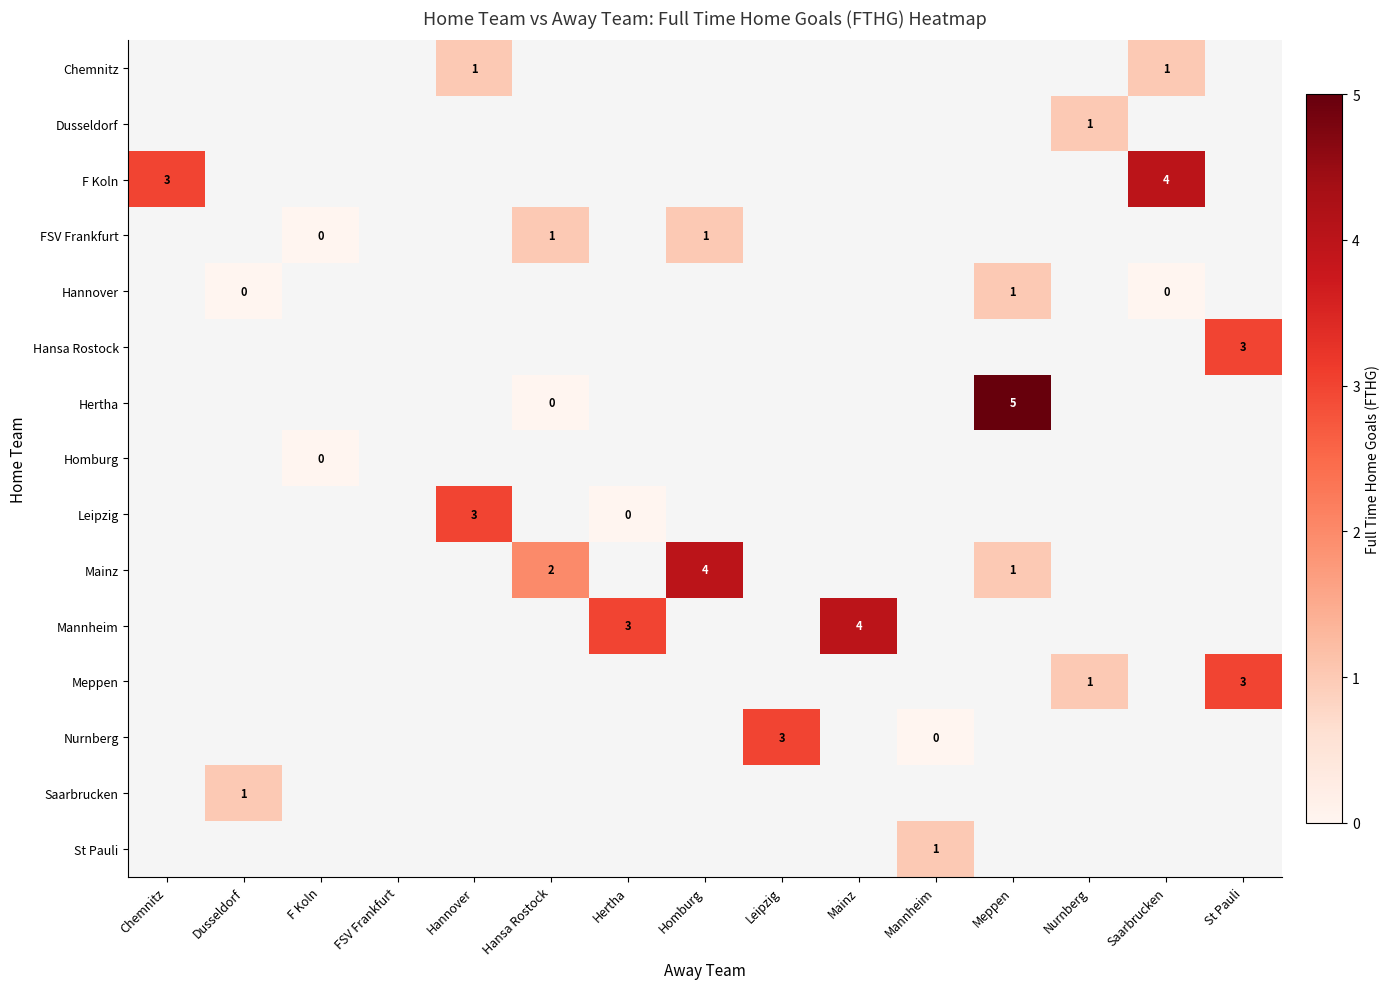

What is the greatest value displayed?

5.0